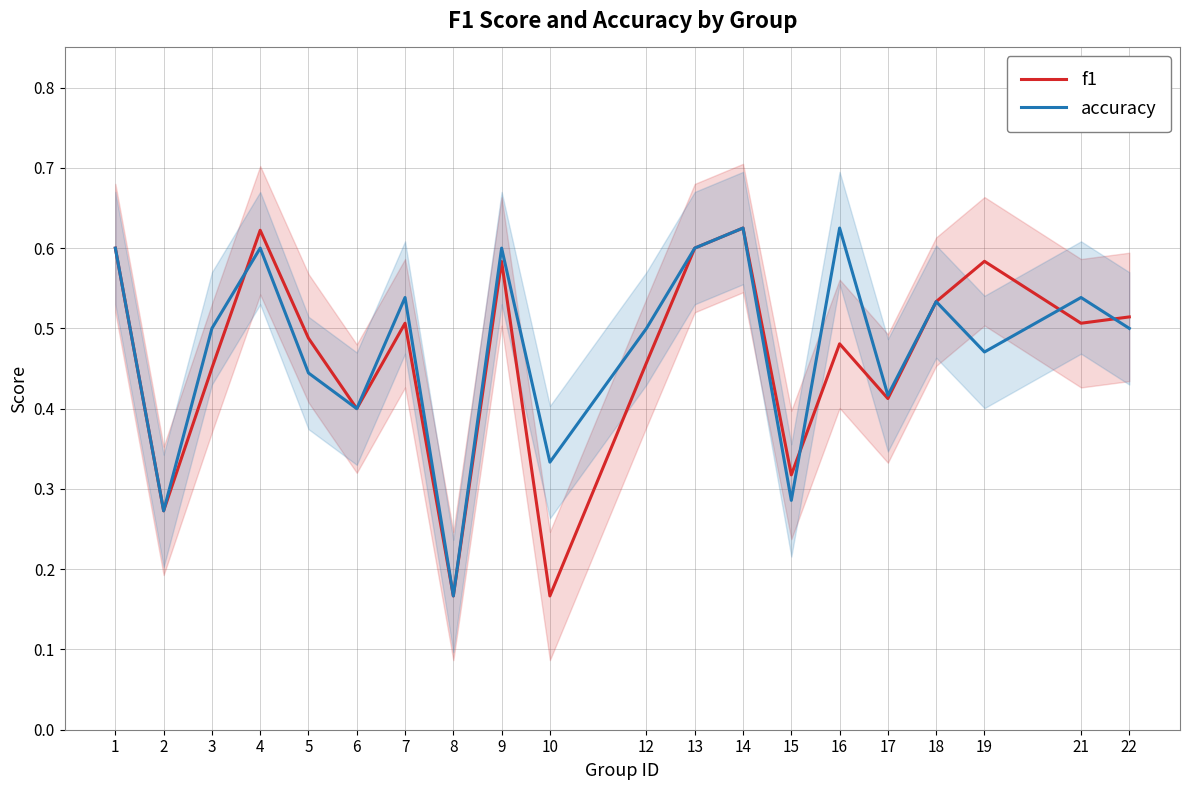

After their last crossing, which series has the higher values: f1 or accuracy?

f1